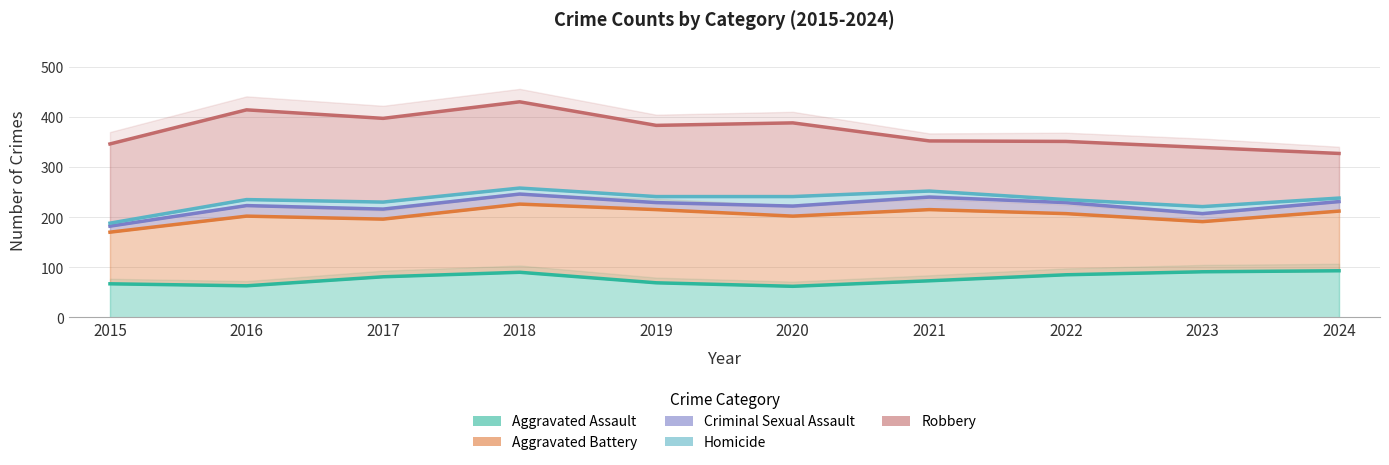

At which label is Homicide closest to 223?

2023